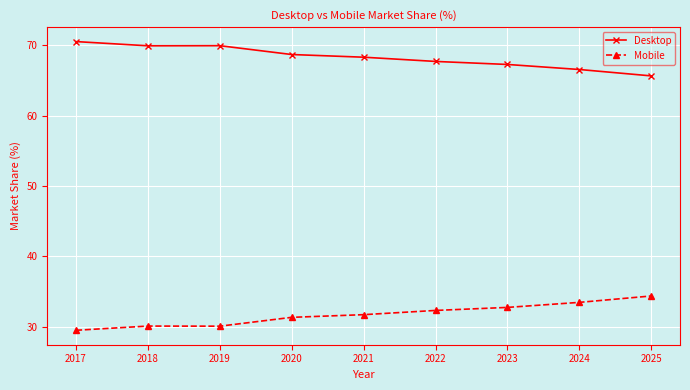

Does the chart display data point markers on the line(s)?

Yes